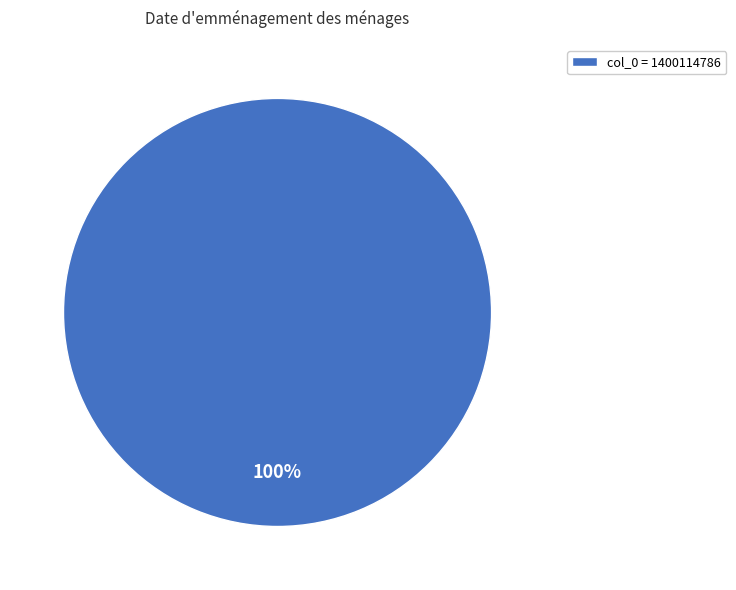

Is it true that col_0 = 1400114786 is 100% of the pie?

True